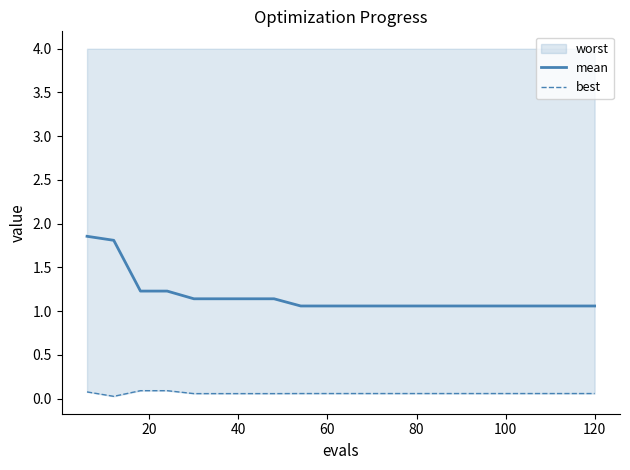

True or false: mean and best cross at least once.

False